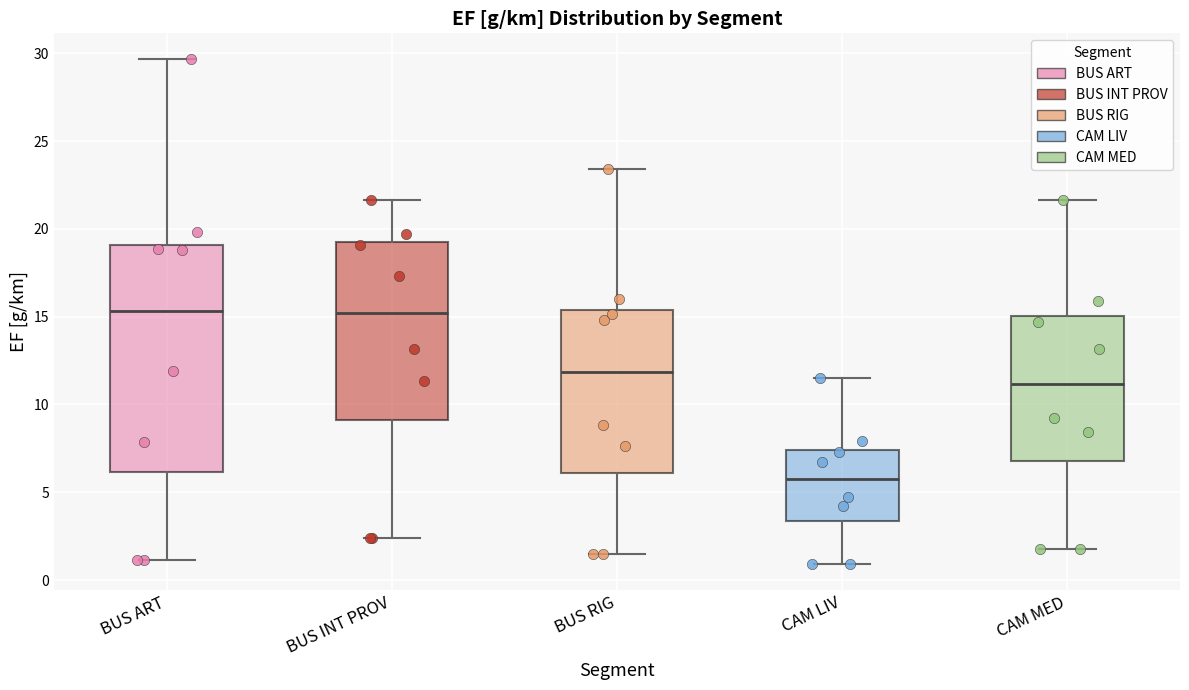

Where is the upper edge of the box for BUS INT PROV on the y-axis? The values are not printed on the chart, so give them approximately, as read against the axis.

19.0